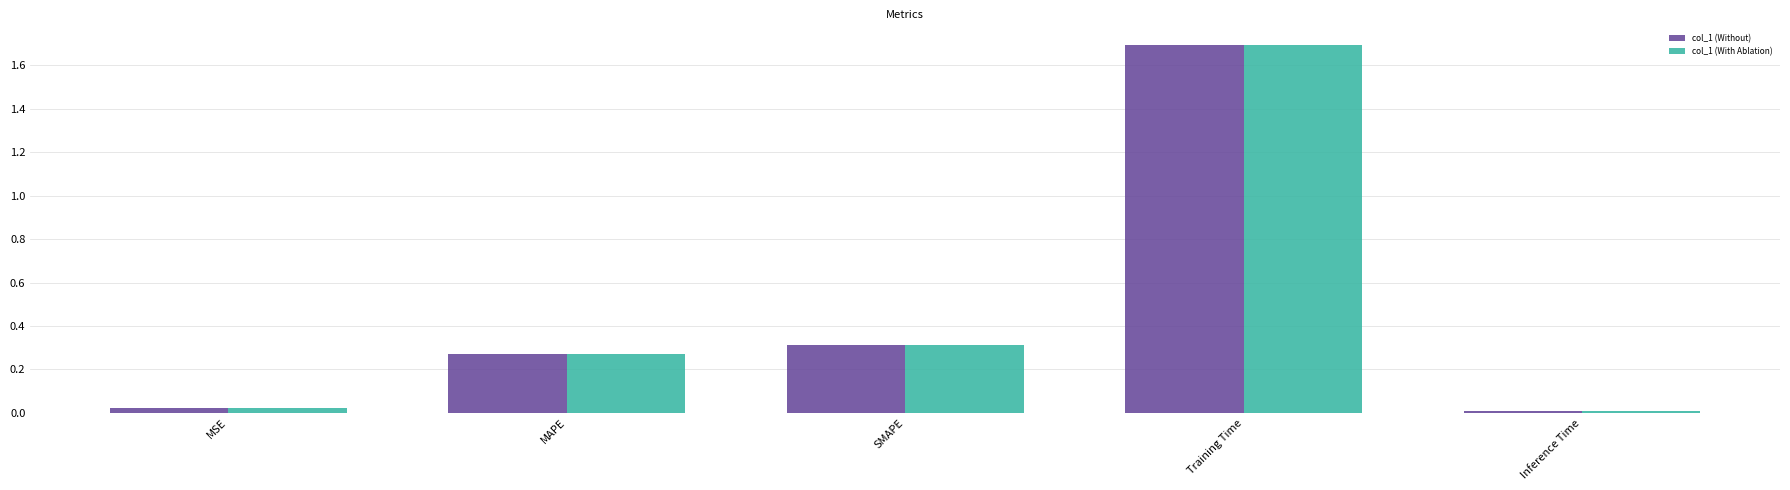

What is the highest value of the col_1 (With Ablation) series?

1.7